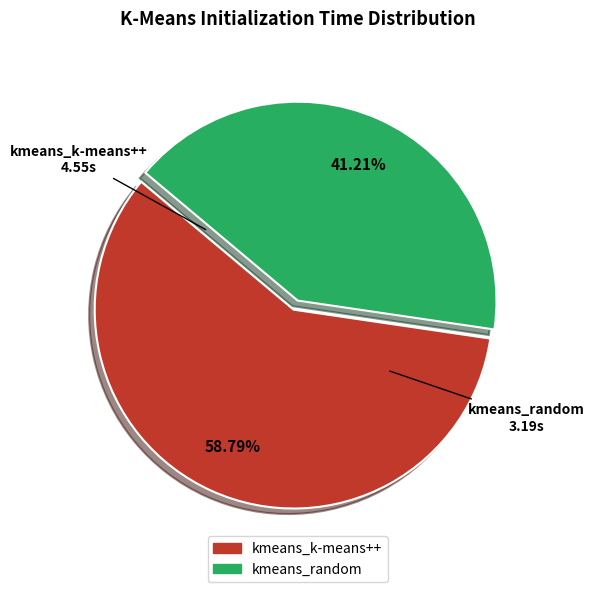

How many segments does this pie chart have?

2